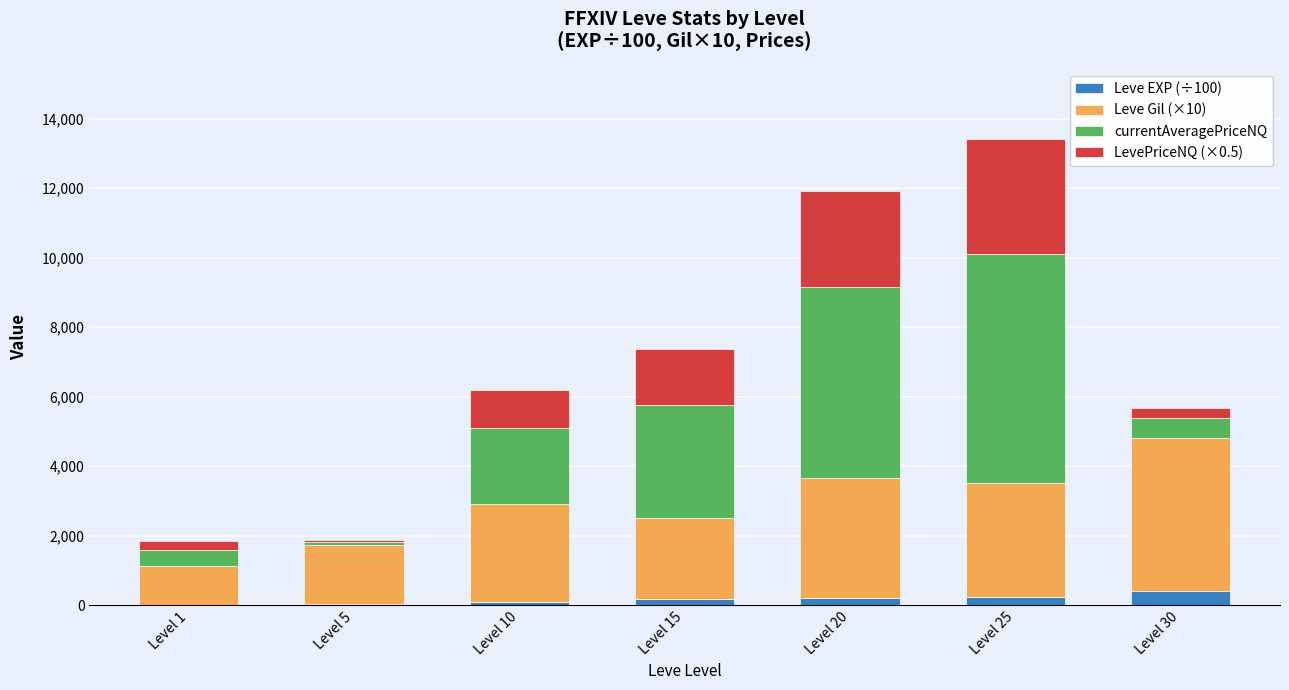

At which category is the sum across all series the highest?

Level 25